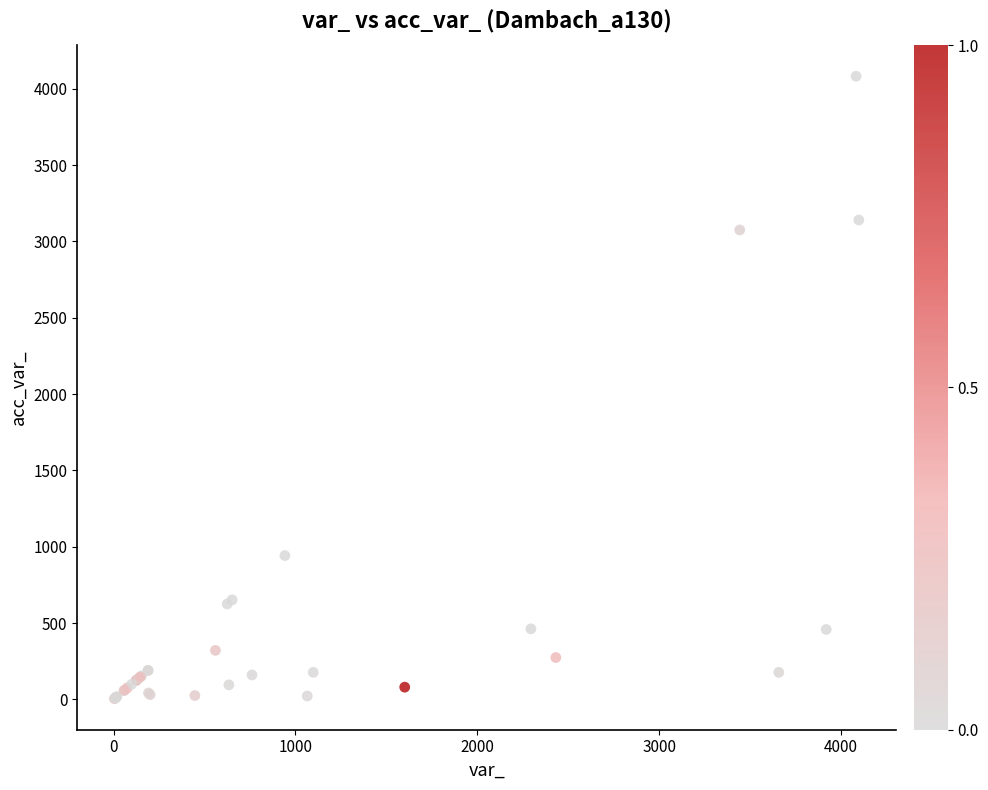

What Y value in the scatter plot is closest to 2043?

3075